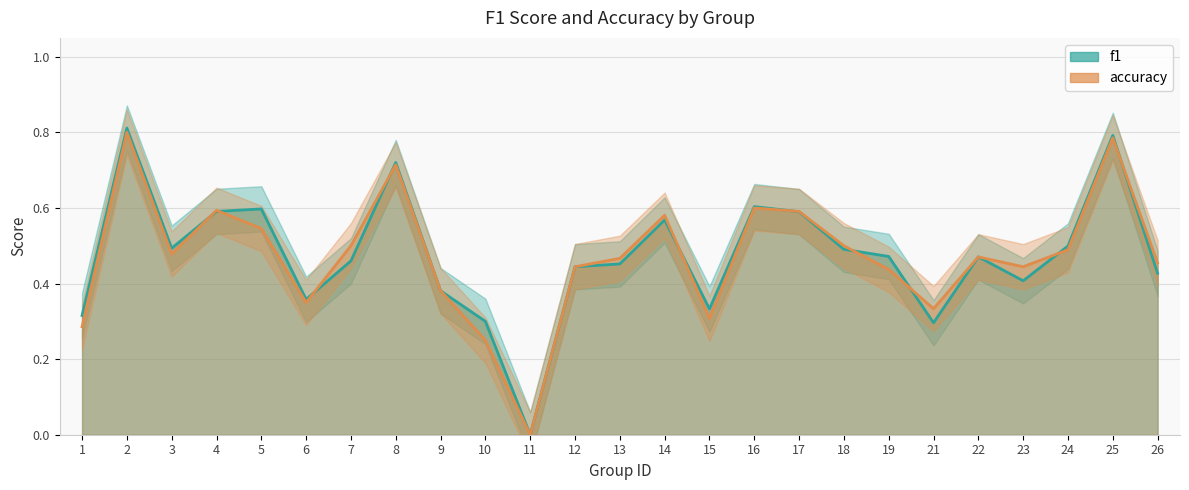

The value of f1 at 26 is 0.4. True or false?

True